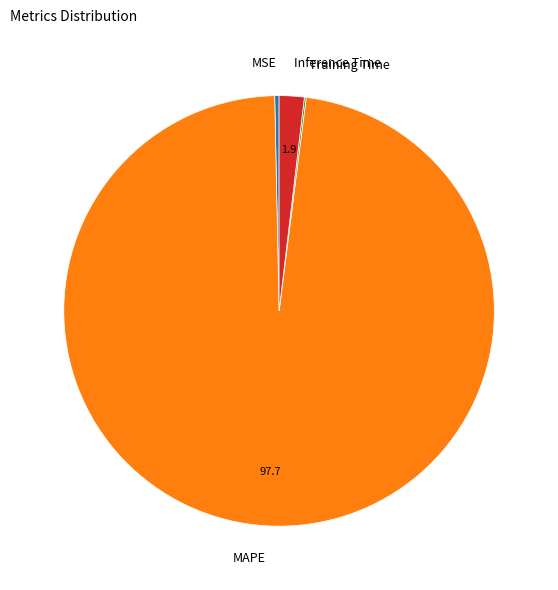

Which slice represents more than half of the pie?

MAPE